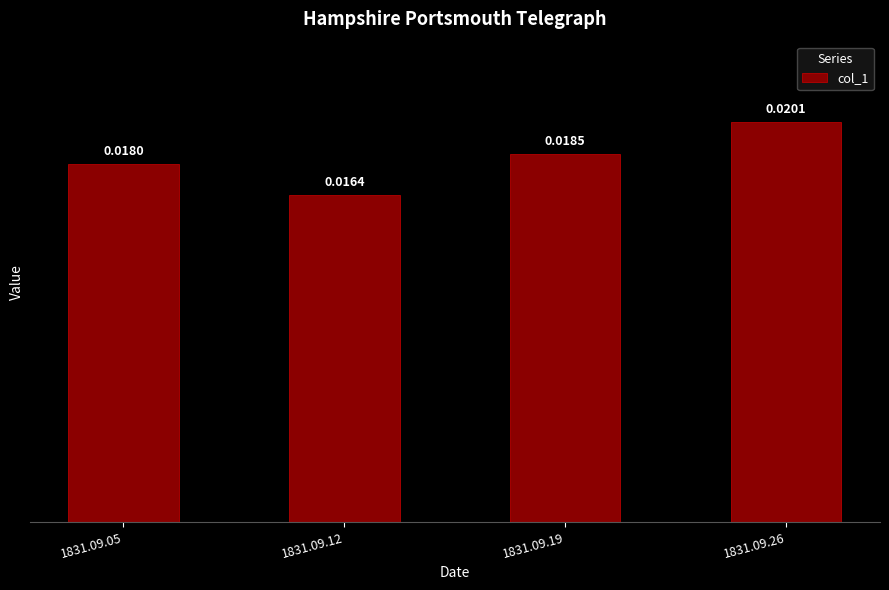

List the labels in order of value, smallest first.

1831.09.12, 1831.09.05, 1831.09.19, 1831.09.26